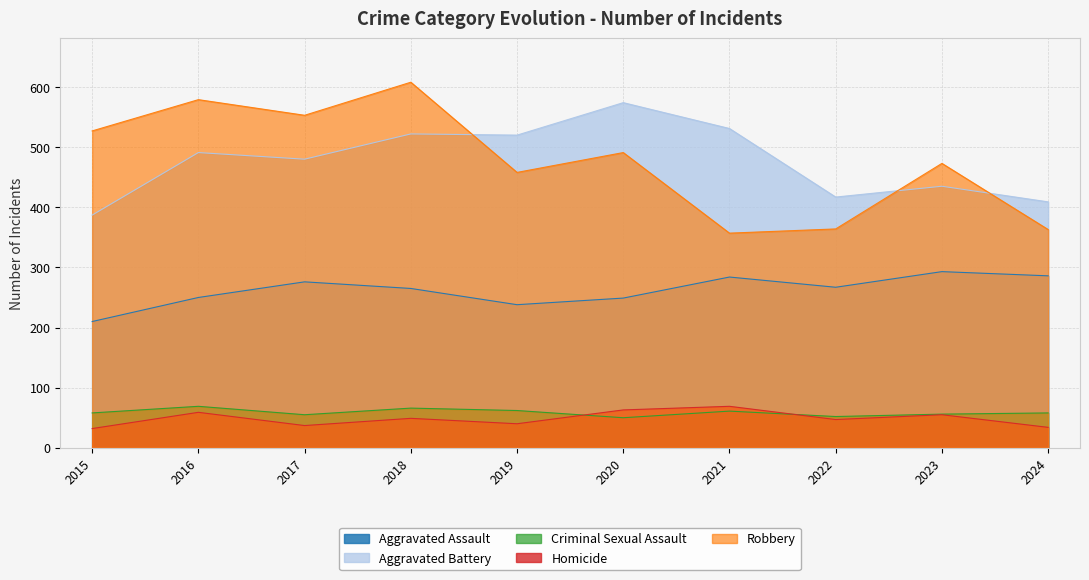

True or false: Aggravated Assault has more than 1 interior local peaks.

True